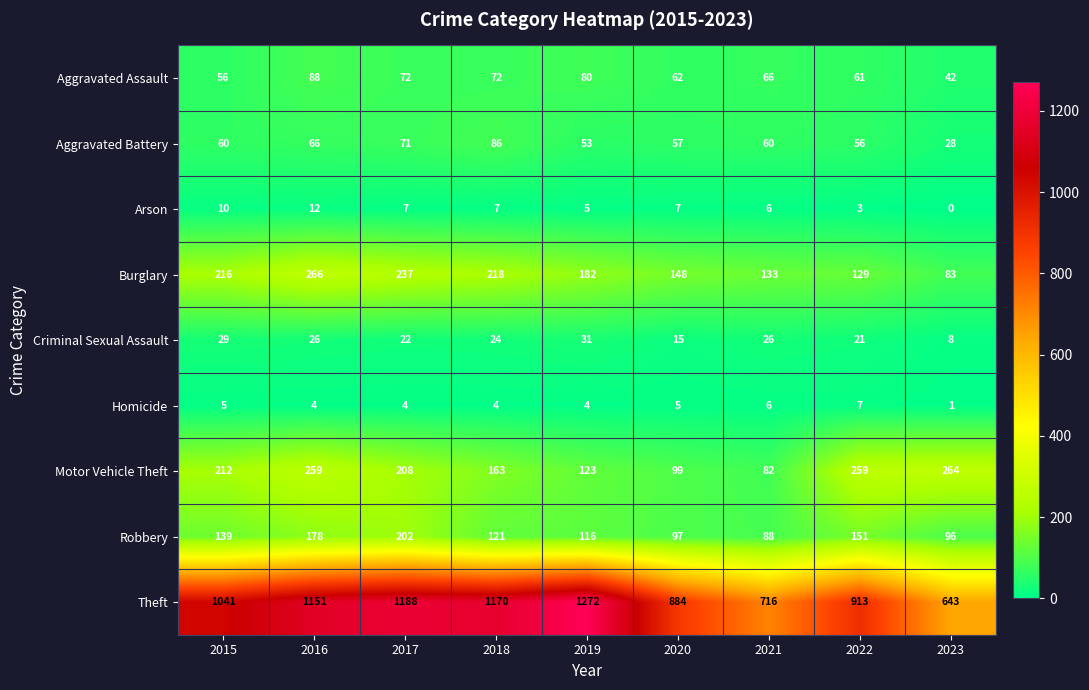

At which category is the sum across all series the highest?

2016